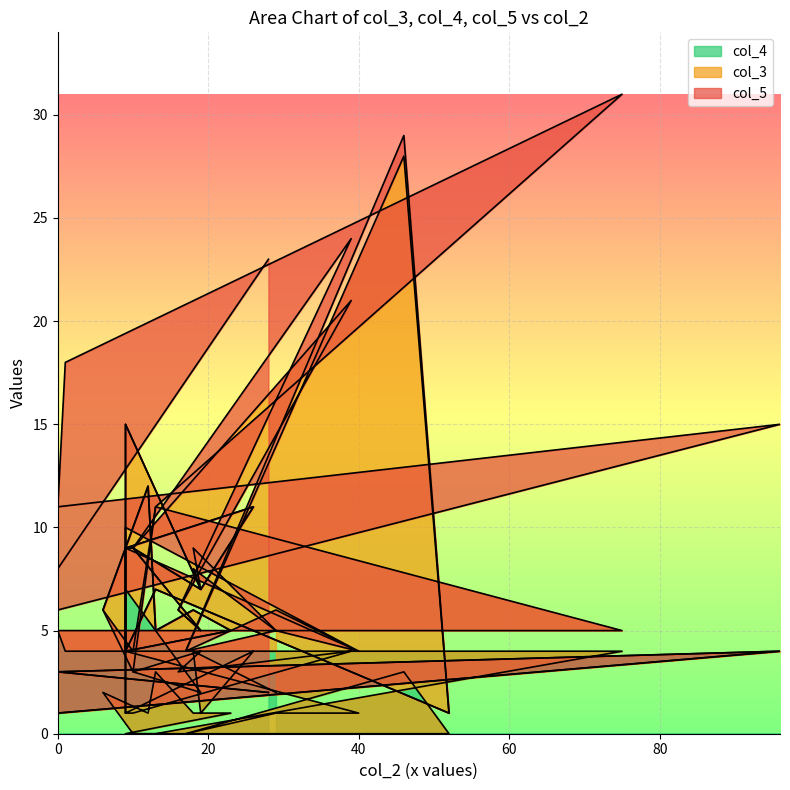

How many lines are shown in the chart?

3